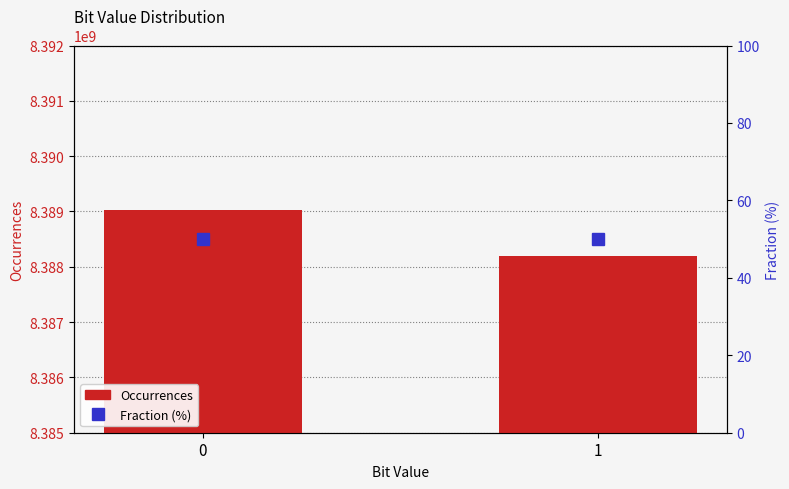

How many values in the Occurrences series are below 8389030255?

1